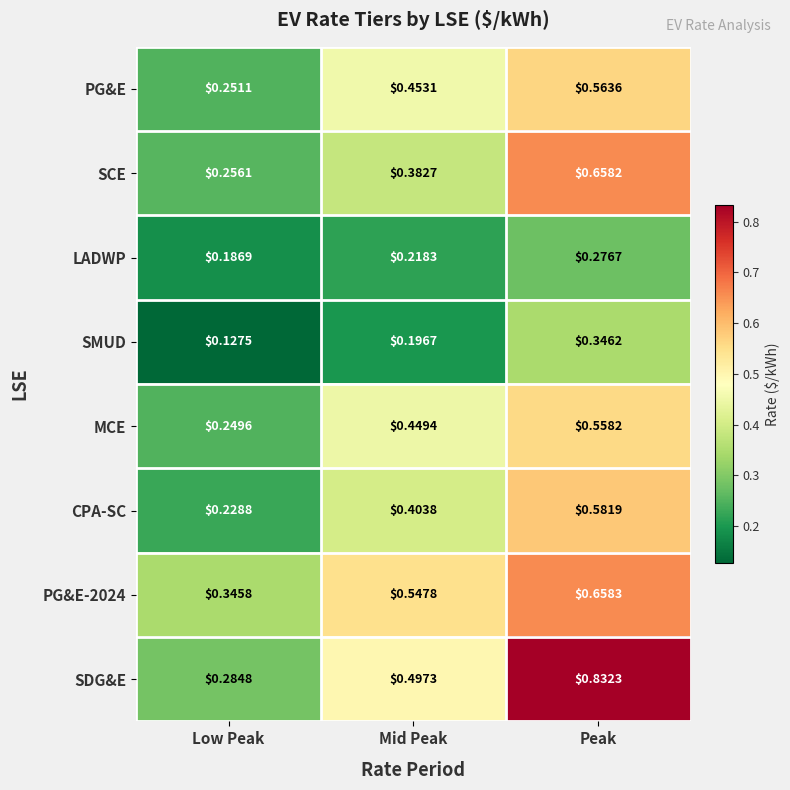

Where is SCE nearest to the value 0?

Low Peak